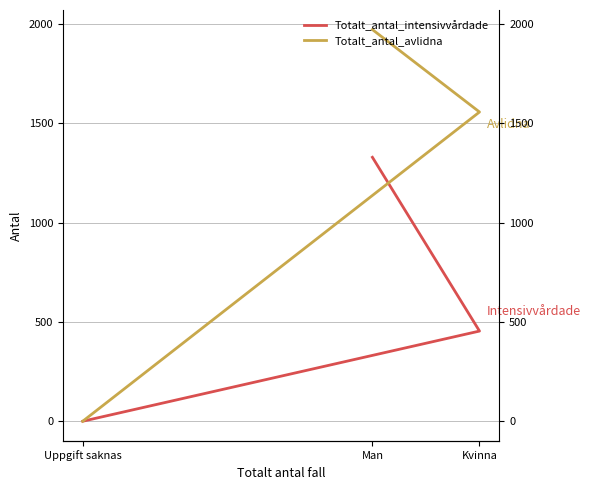

Does the chart display data point markers on the line(s)?

No